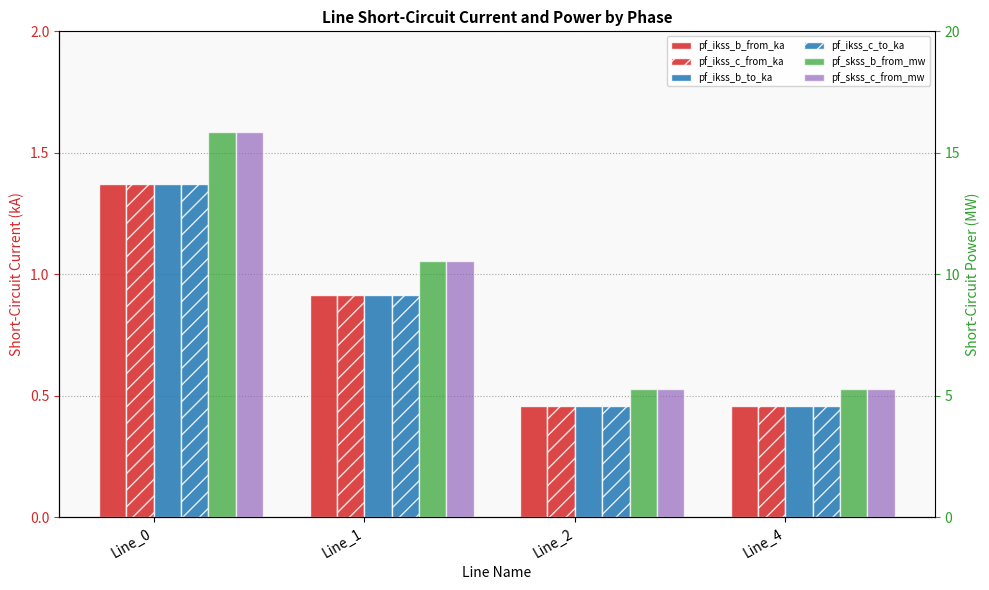

Which series has the largest total across all categories?

pf_skss_b_from_mw